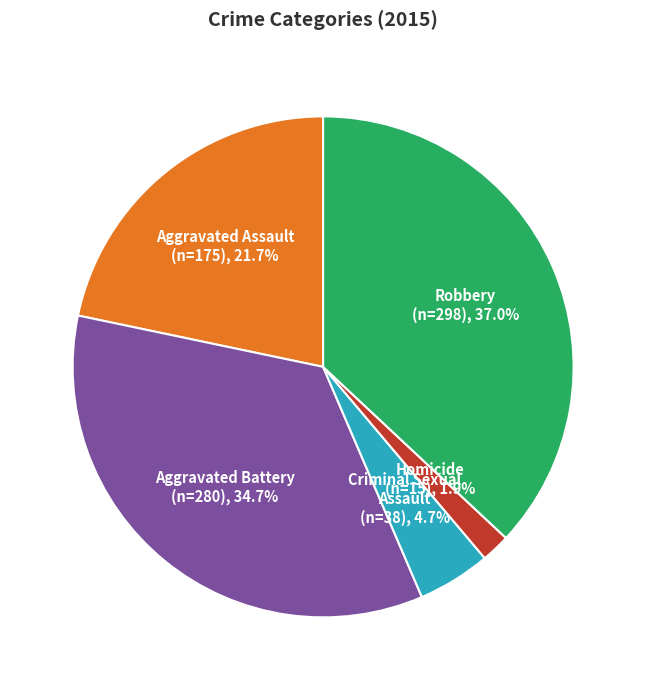

To the nearest percent, what is the combined percentage of Aggravated Assault and Criminal Sexual Assault?

26%